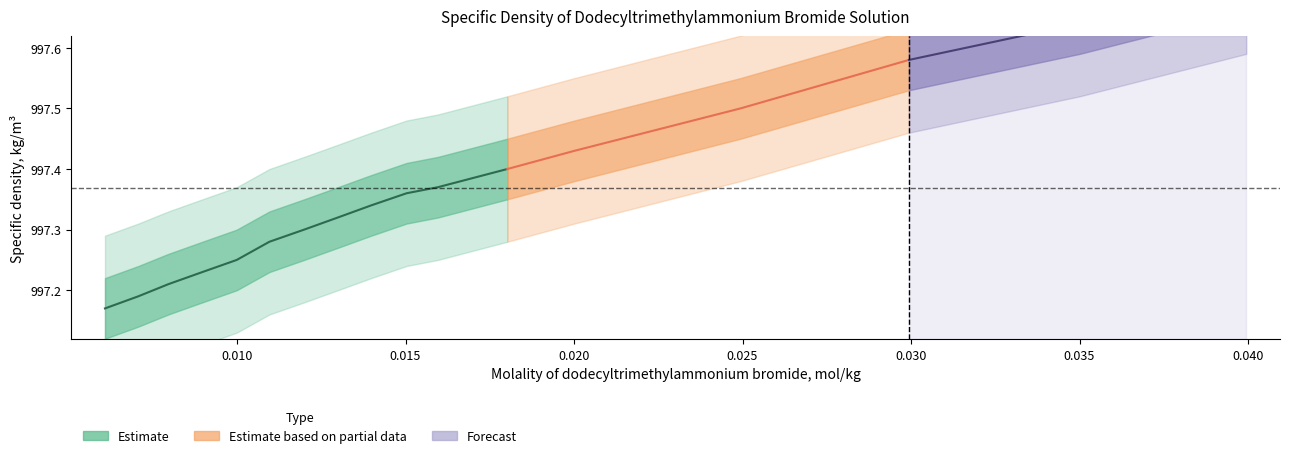

Between 0.02001 and 0.02494, which series saw the biggest shift?

Specific density, kg/m3